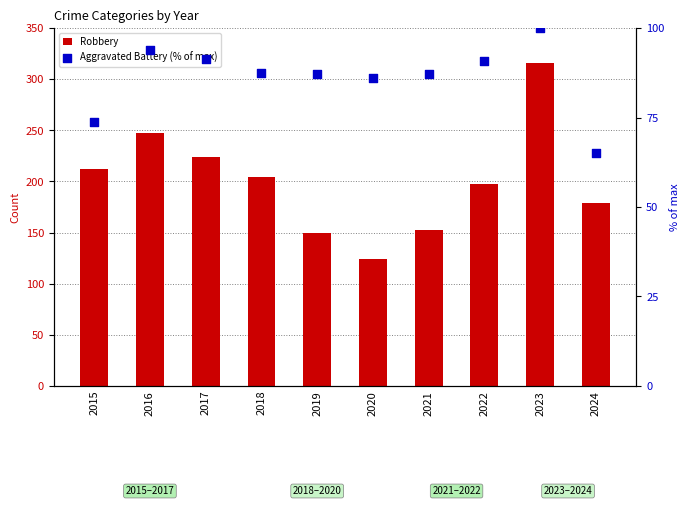

What are all the series names shown in the legend?

Robbery, Aggravated Battery (% of max)